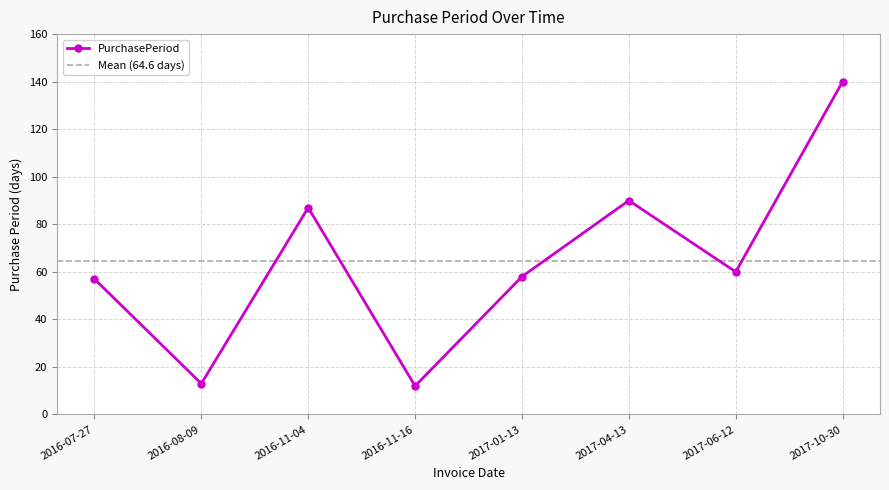

What position from the right is 2016-11-04?

6